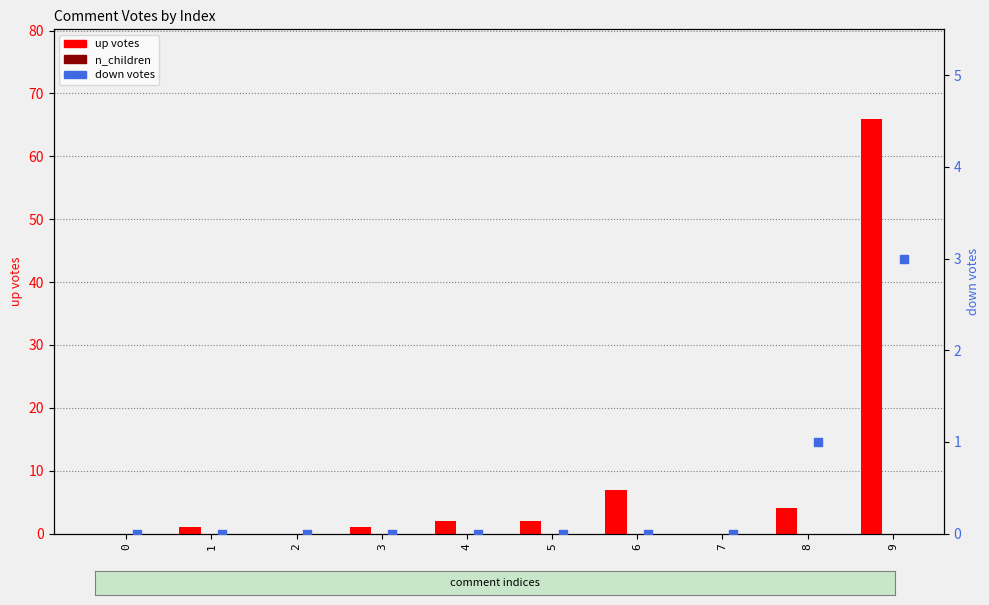

Which series reaches the minimum Y coordinate?

up